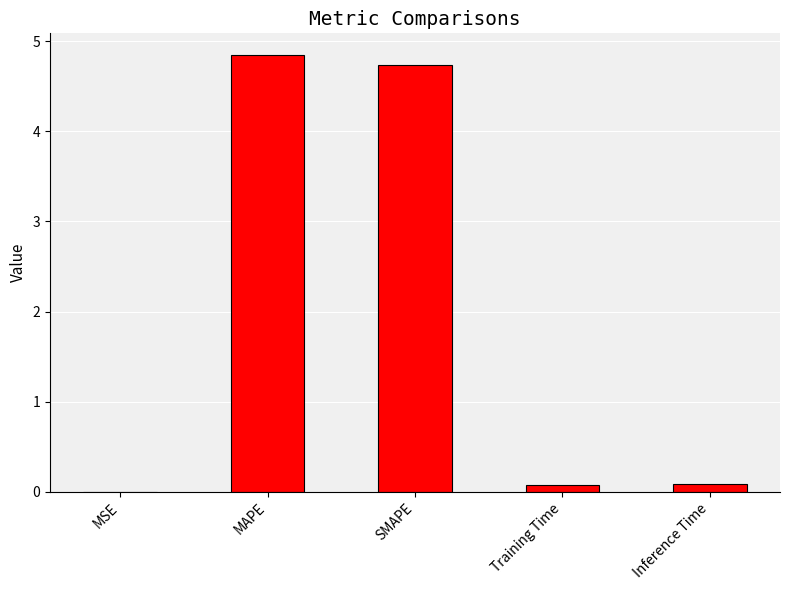

What is the change in value from MSE to MAPE?

+4.8